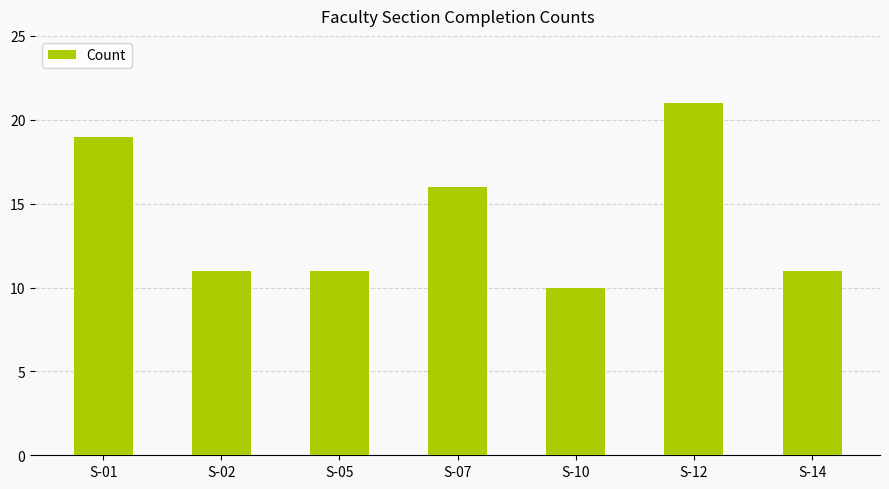

What is the approximate value at S-07, to the nearest 5?

15